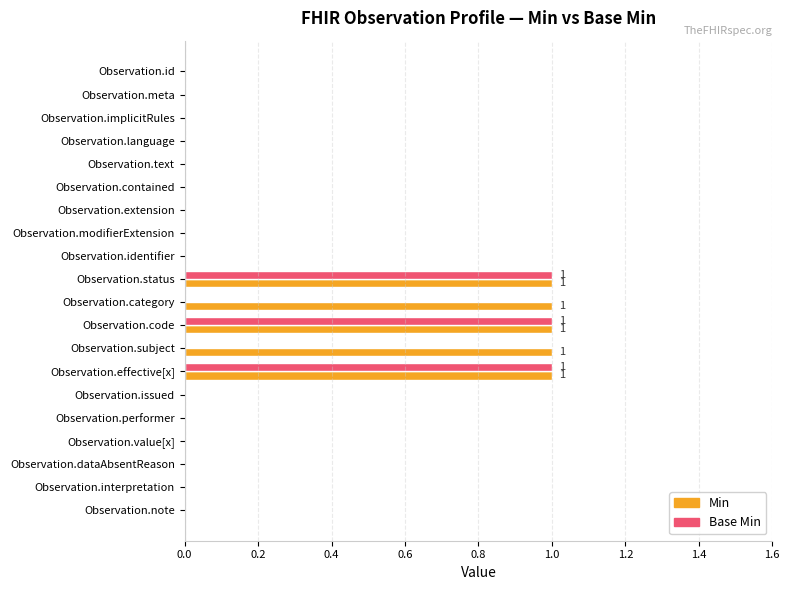

How many Base Min values are between 0 and 1?

20